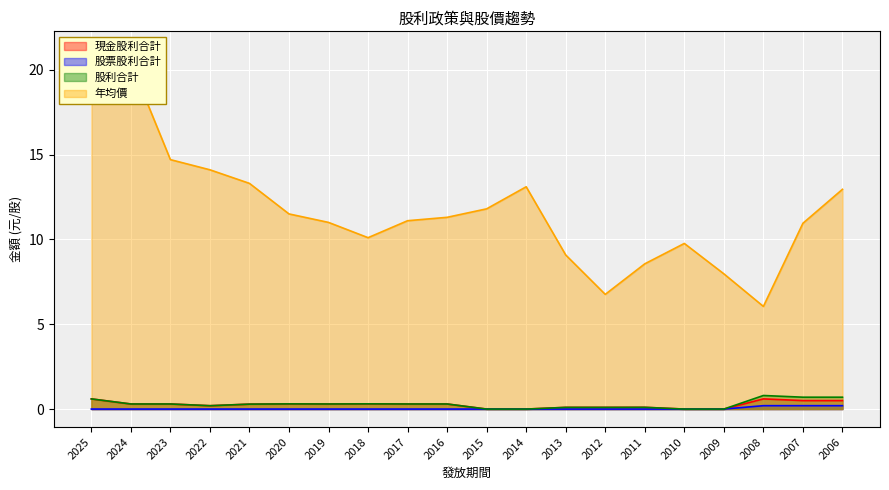

Reading right to left, what are all the values shown in this chart?

現金股利合計: 2006=0.5	2007=0.5	2008=0.6	2009=0.0	2010=0.0	2011=0.1	2012=0.1	2013=0.1	2014=0.0	2015=0.0	2016=0.3	2017=0.3	2018=0.3	2019=0.3	2020=0.3	2021=0.3	2022=0.2	2023=0.3	2024=0.3	2025=0.6
股票股利合計: 2006=0.2	2007=0.2	2008=0.2	2009=0.0	2010=0.0	2011=0.0	2012=0.0	2013=0.0	2014=0.0	2015=0.0	2016=0.0	2017=0.0	2018=0.0	2019=0.0	2020=0.0	2021=0.0	2022=0.0	2023=0.0	2024=0.0	2025=0.0
股利合計: 2006=0.7	2007=0.7	2008=0.8	2009=0.0	2010=0.0	2011=0.1	2012=0.1	2013=0.1	2014=0.0	2015=0.0	2016=0.3	2017=0.3	2018=0.3	2019=0.3	2020=0.3	2021=0.3	2022=0.2	2023=0.3	2024=0.3	2025=0.6
年均價: 2006=12.9	2007=10.9	2008=6.0	2009=8.0	2010=9.8	2011=8.6	2012=6.8	2013=9.1	2014=13.1	2015=11.8	2016=11.3	2017=11.1	2018=10.1	2019=11.0	2020=11.5	2021=13.3	2022=14.1	2023=14.7	2024=20.4	2025=21.2